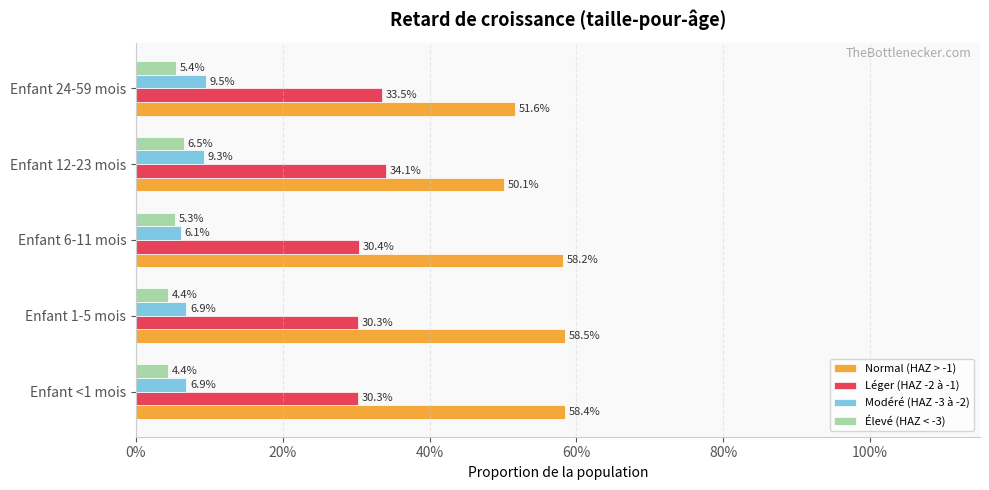

What are all the series names shown in the legend?

Normal (HAZ > -1), Léger (HAZ -2 à -1), Modéré (HAZ -3 à -2), Élevé (HAZ < -3)